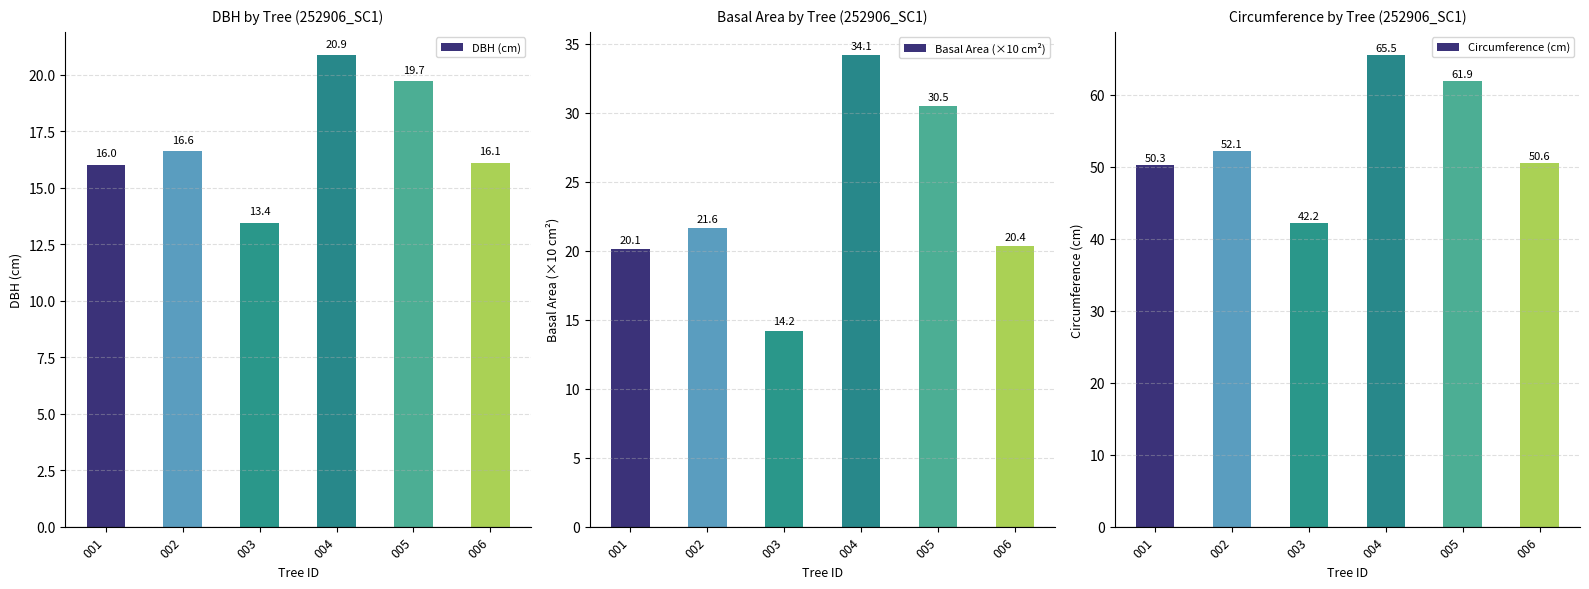

Reading left to right, what are all the values shown in this chart?

DBH (cm): 16.0	16.6	13.4	20.9	19.7	16.1
Basal Area (×10 cm²): 20.1	21.6	14.2	34.1	30.5	20.4
Circumference (cm): 50.3	52.1	42.2	65.5	61.9	50.6